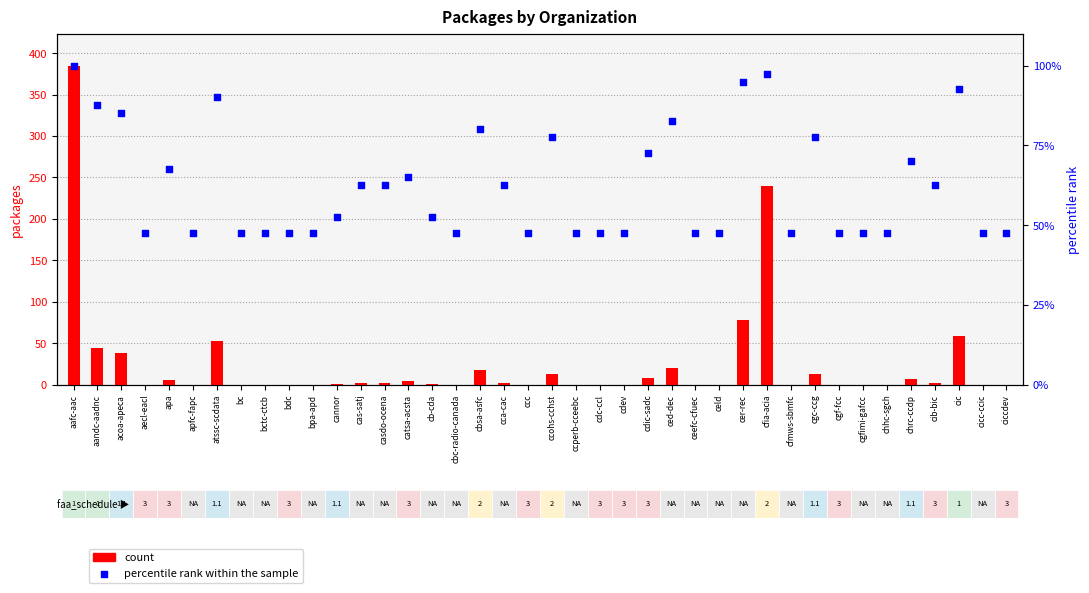

What is the total value across all series at cbsa-asfc?

97.0